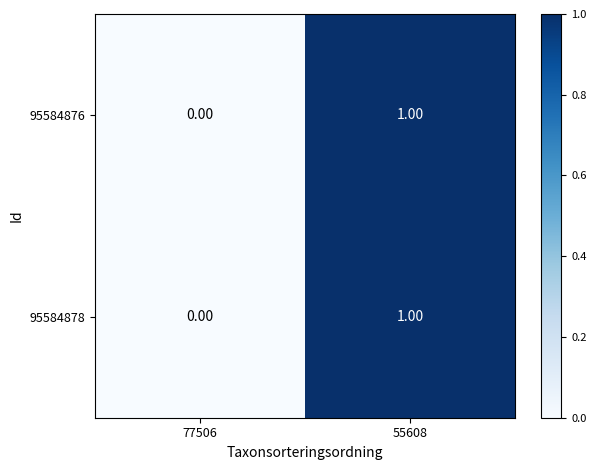

At which category is the sum across all series the highest?

55608